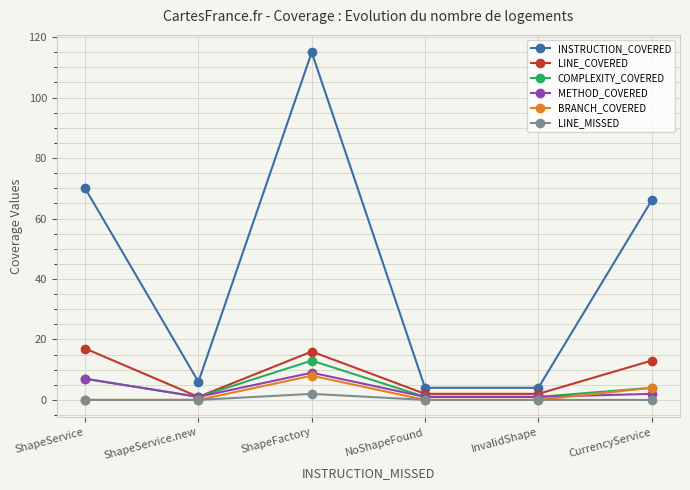

Which series has the widest spread of values?

INSTRUCTION_COVERED